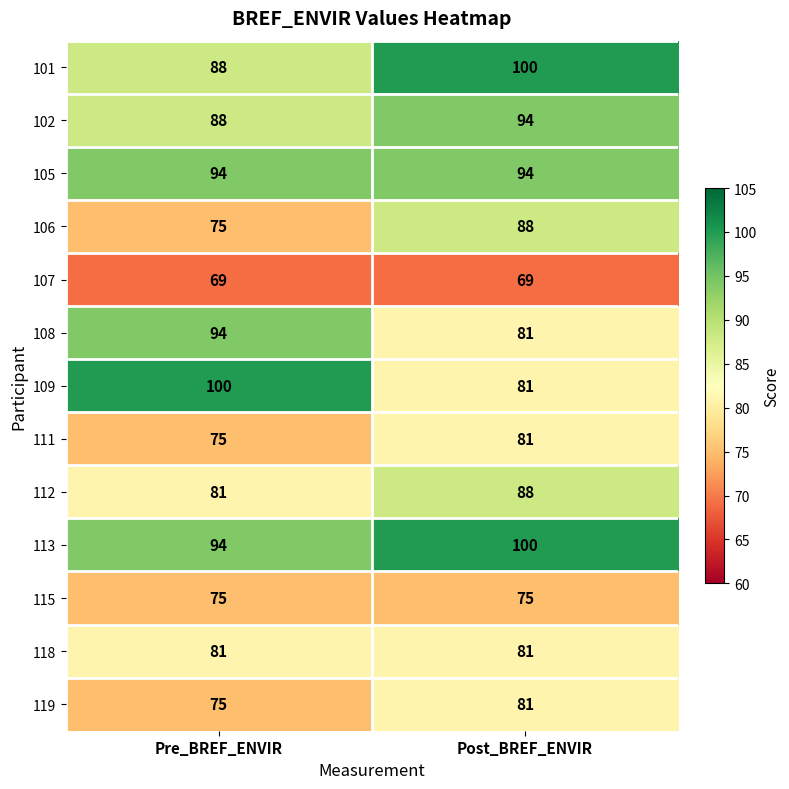

Is the value of 118 at Post_BREF_ENVIR greater than the value of 107 at Post_BREF_ENVIR?

Yes